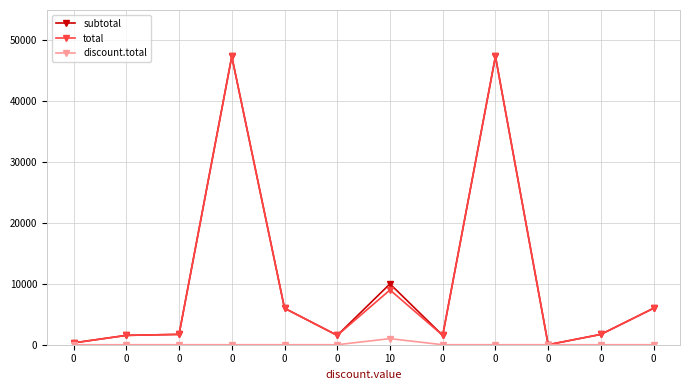

At which category does discount.total reach its first local peak?

10